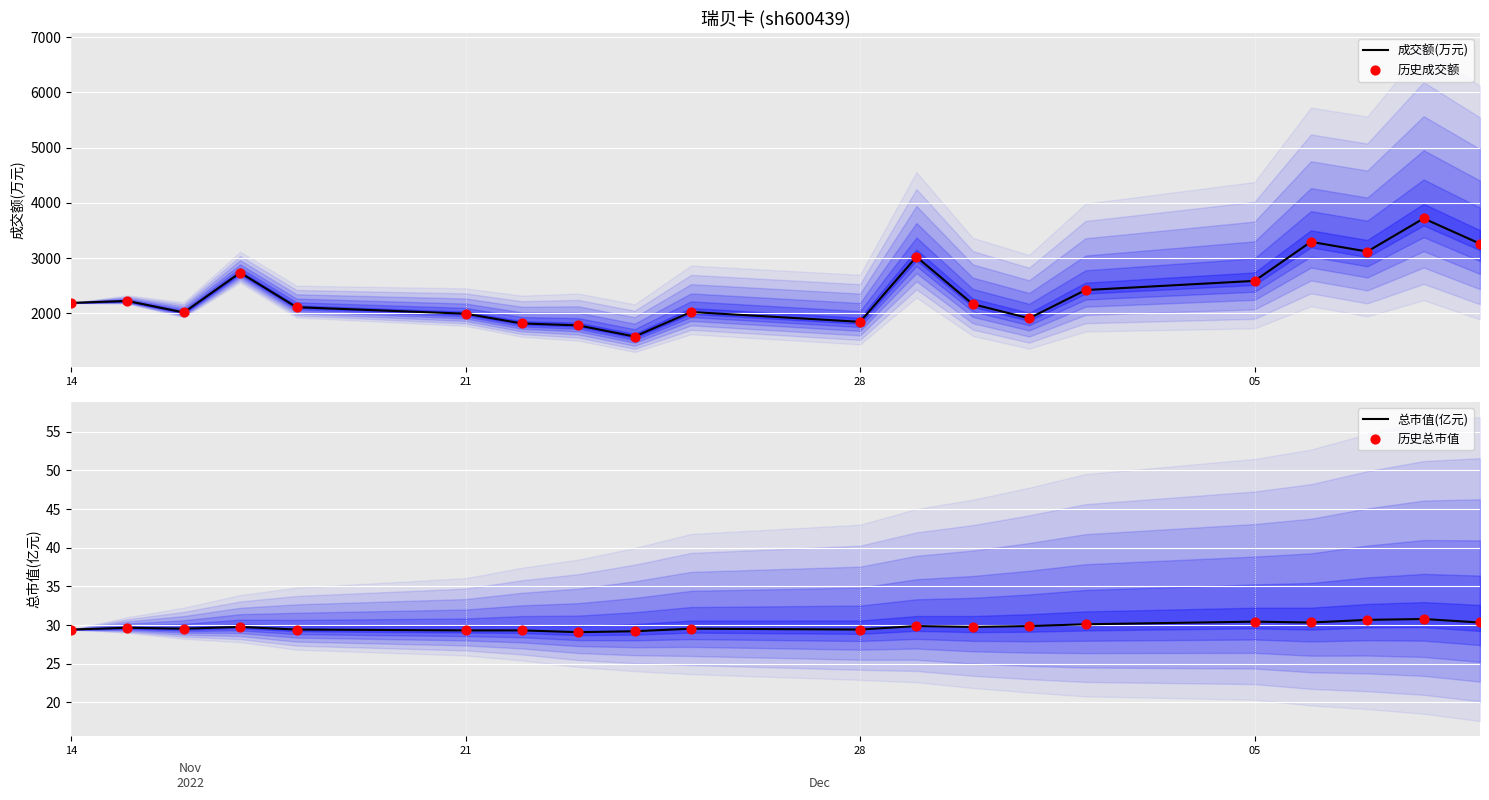

Which series contains the highest Y value?

成交额(万元)